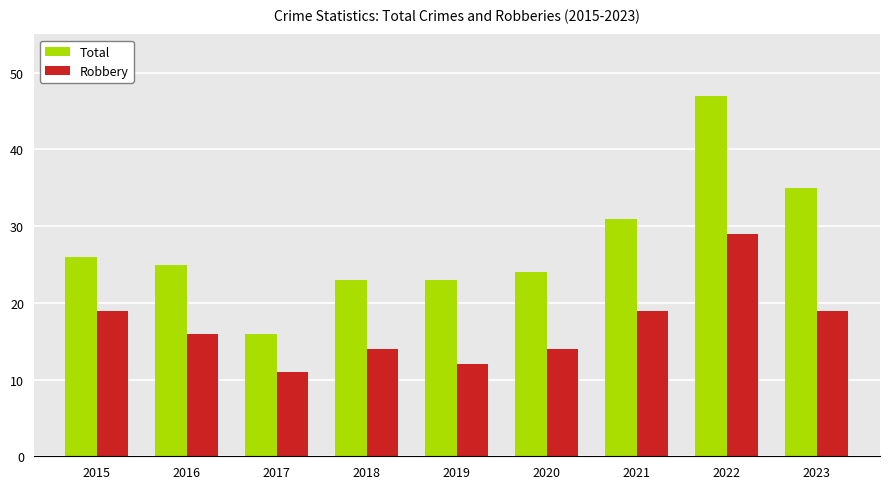

At which category is the sum across all series the highest?

2022